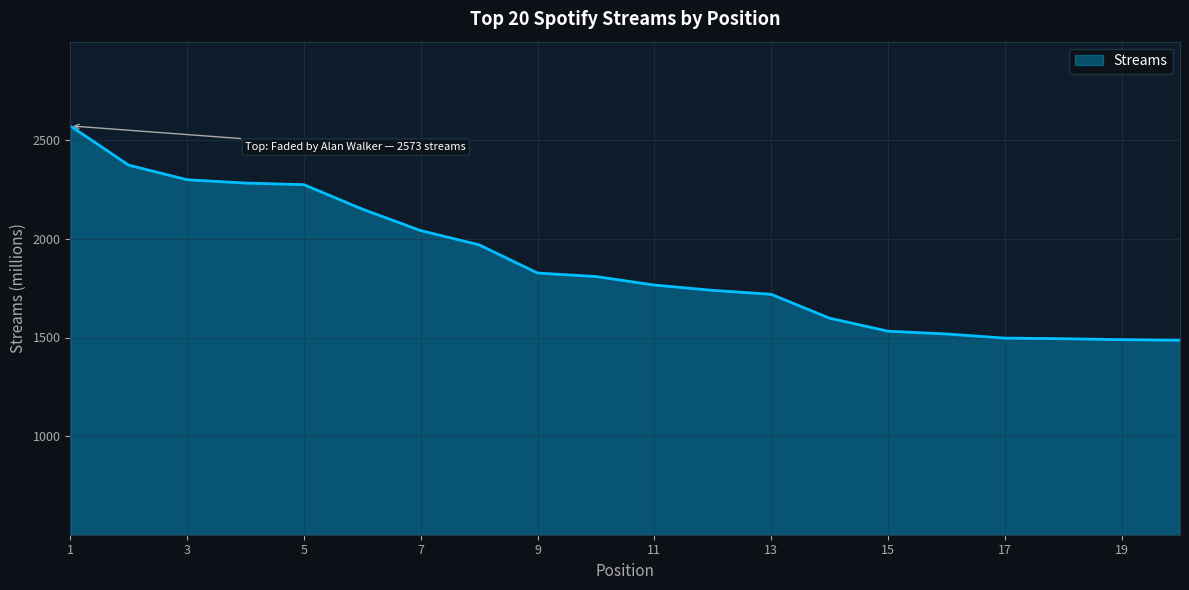

What is the smallest value displayed?

1486